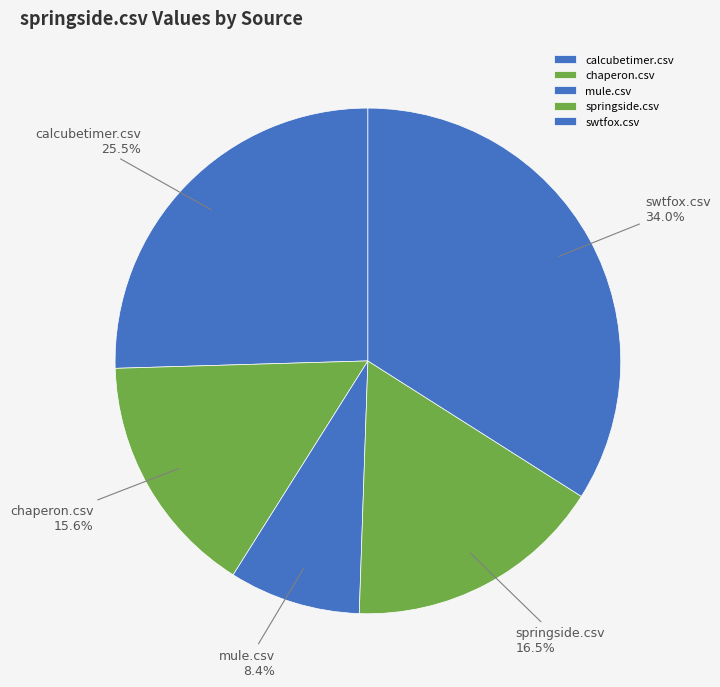

Which slice is the largest?

swtfox.csv